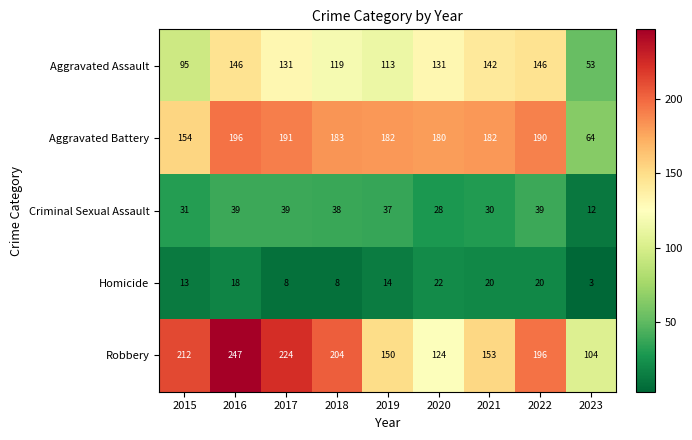

What is the difference between the maximum and minimum values in the Robbery series?

143